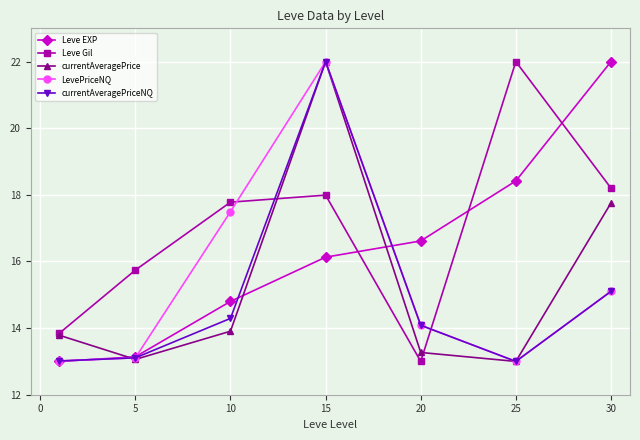

How many intersections are there between Leve EXP and Leve Gil?

3